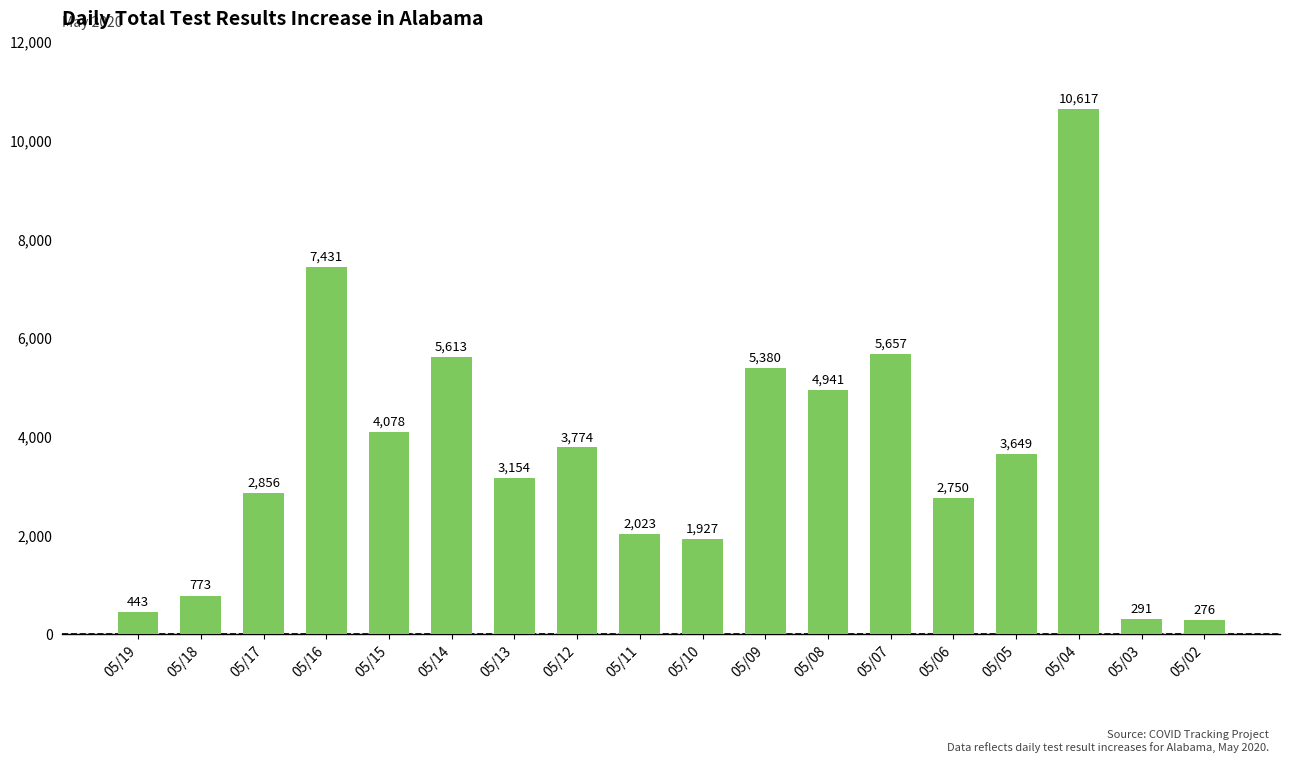

Reading left to right, what are all the values shown in this chart?

05/19=443	05/18=773	05/17=2856	05/16=7431	05/15=4078	05/14=5613	05/13=3154	05/12=3774	05/11=2023	05/10=1927	05/09=5380	05/08=4941	05/07=5657	05/06=2750	05/05=3649	05/04=10617	05/03=291	05/02=276